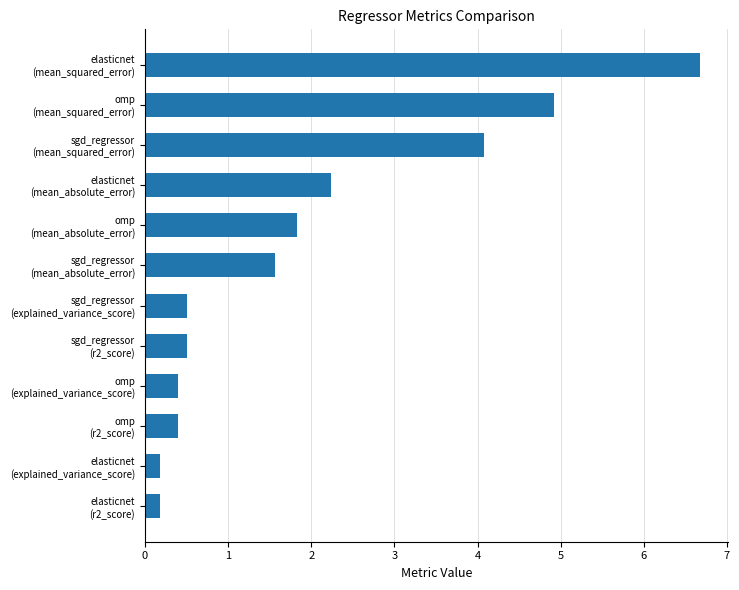

What is the maximum value shown in the chart?

6.7